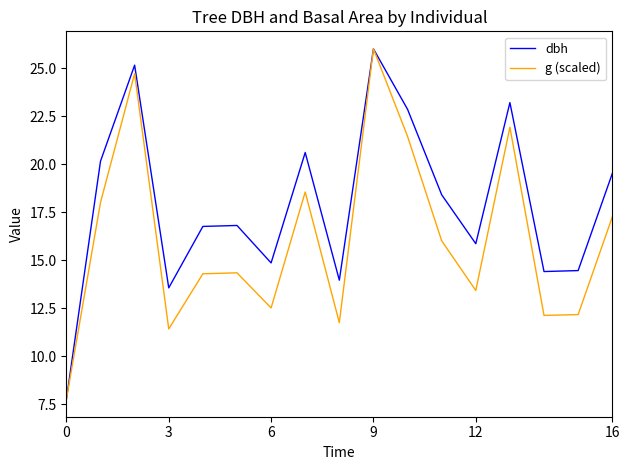

What is the maximum value for dbh?

26.0